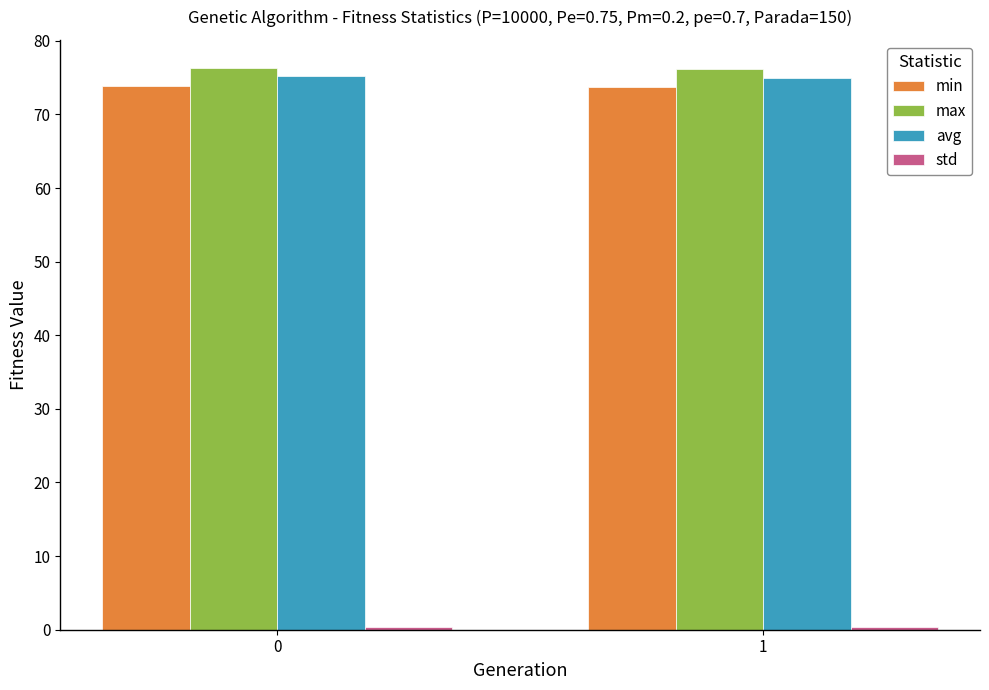

The value of avg at 1 is 50.7. True or false?

False